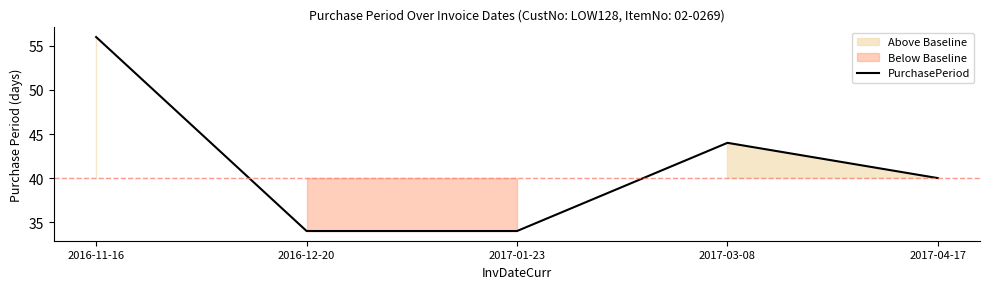

What is the difference between the maximum and second lowest values?

22